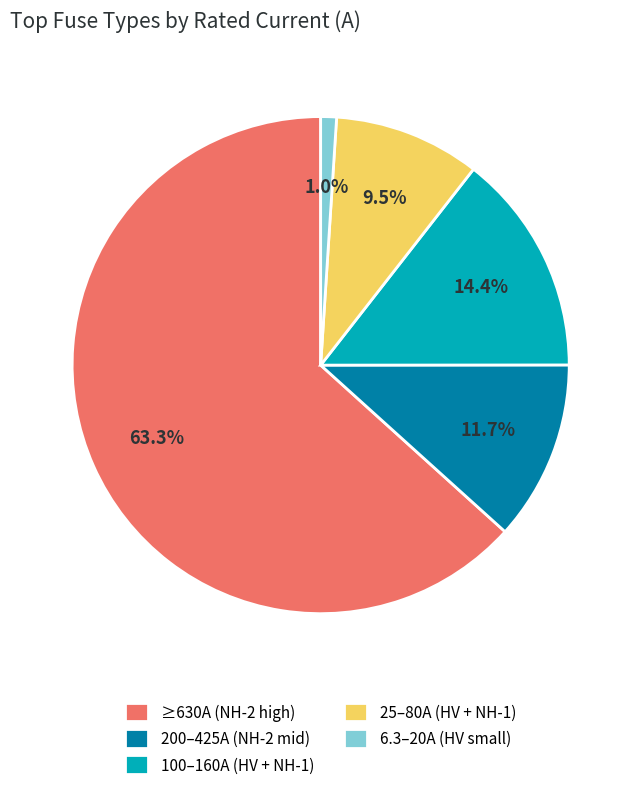

Rank the categories by value from highest to lowest.

≥630A (NH-2 high), 100–160A (HV + NH-1), 200–425A (NH-2 mid), 25–80A (HV + NH-1), 6.3–20A (HV small)